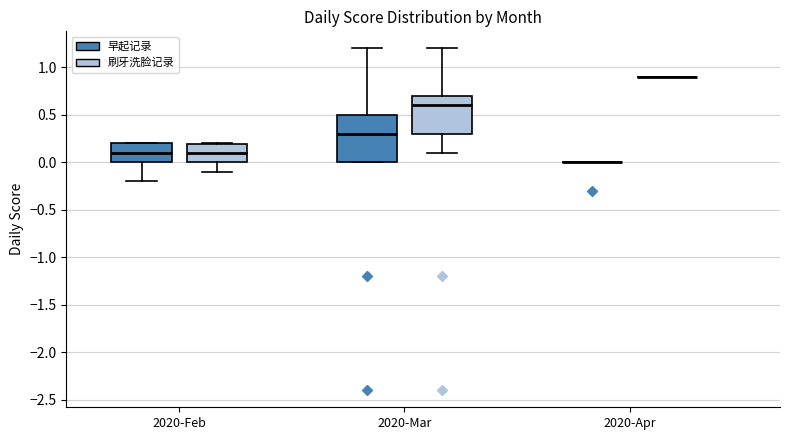

Where does the median line of the box for 2020-Mar (早起记录) sit on the y-axis? The values are not printed on the chart, so give them approximately, as read against the axis.

0.3